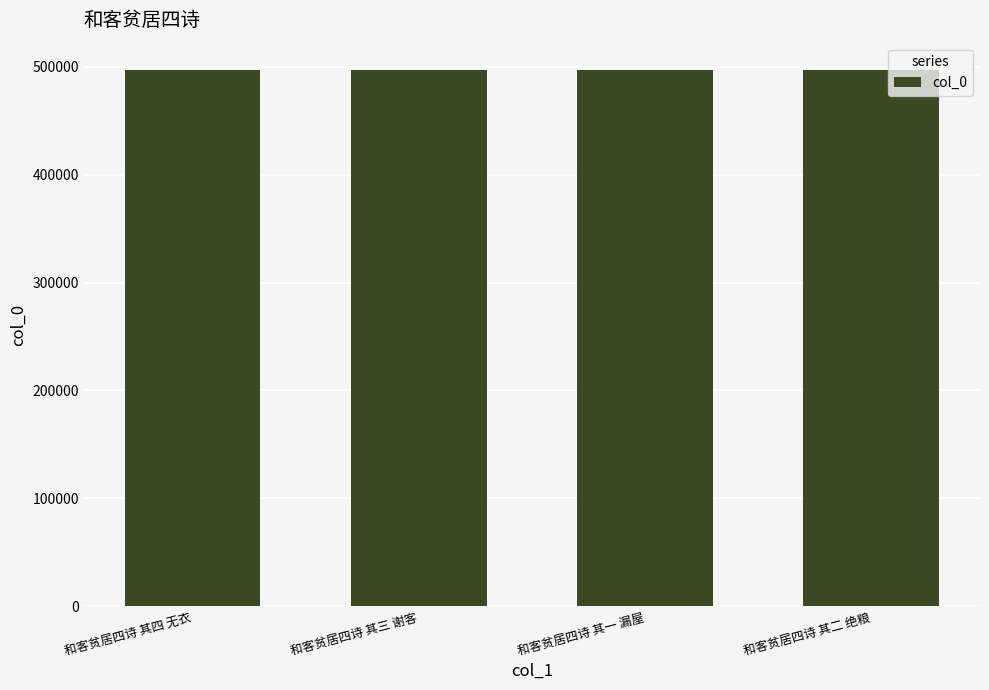

What is the greatest value displayed?

497545